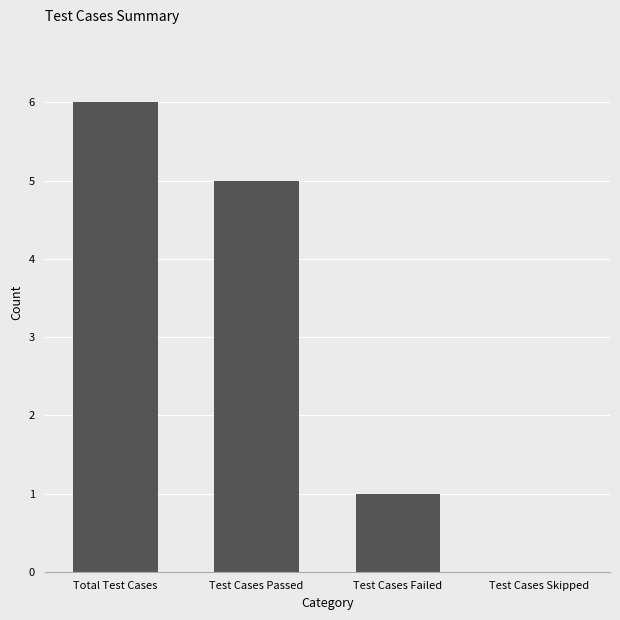

What value does the data have at Test Cases Failed?

1